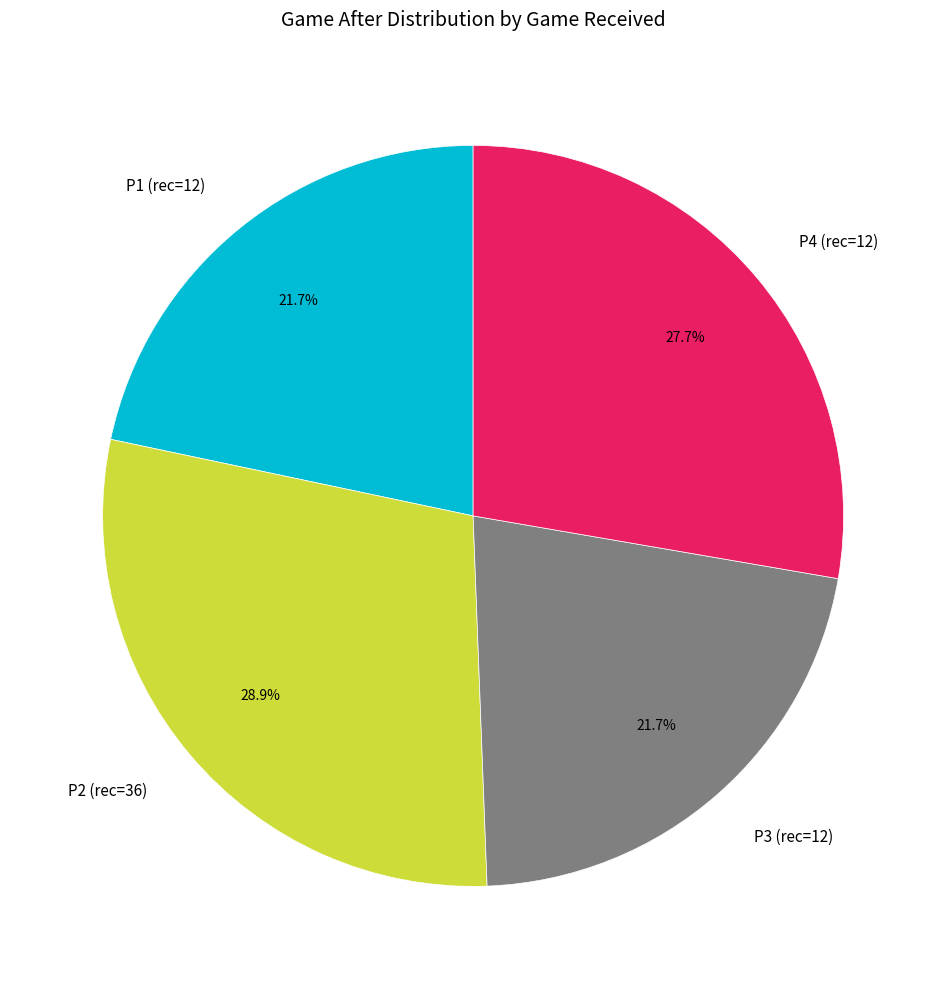

Is there any slice that represents more than half of the pie?

No